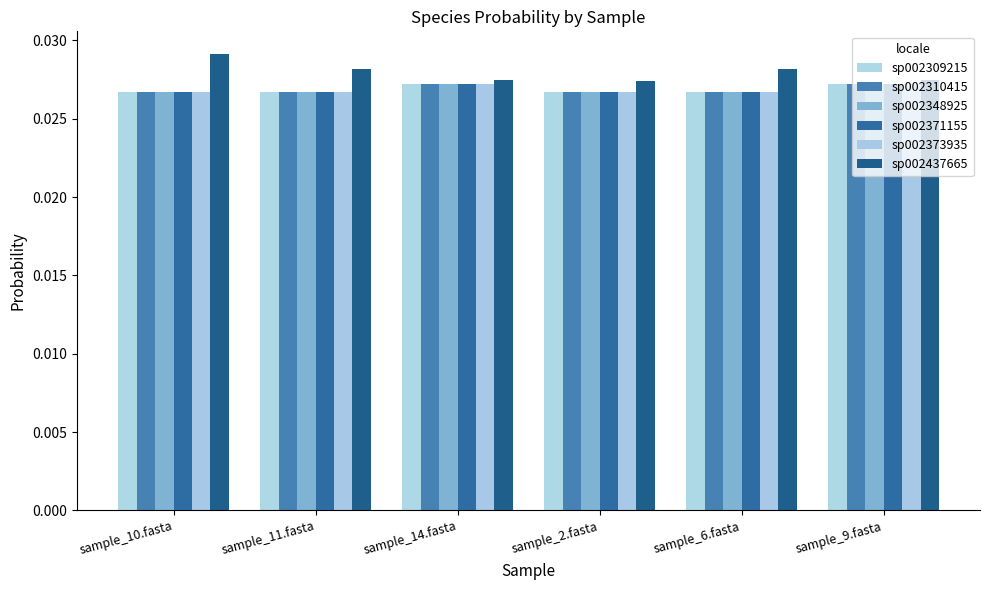

At which category is the sum across all series the highest?

sample_14.fasta